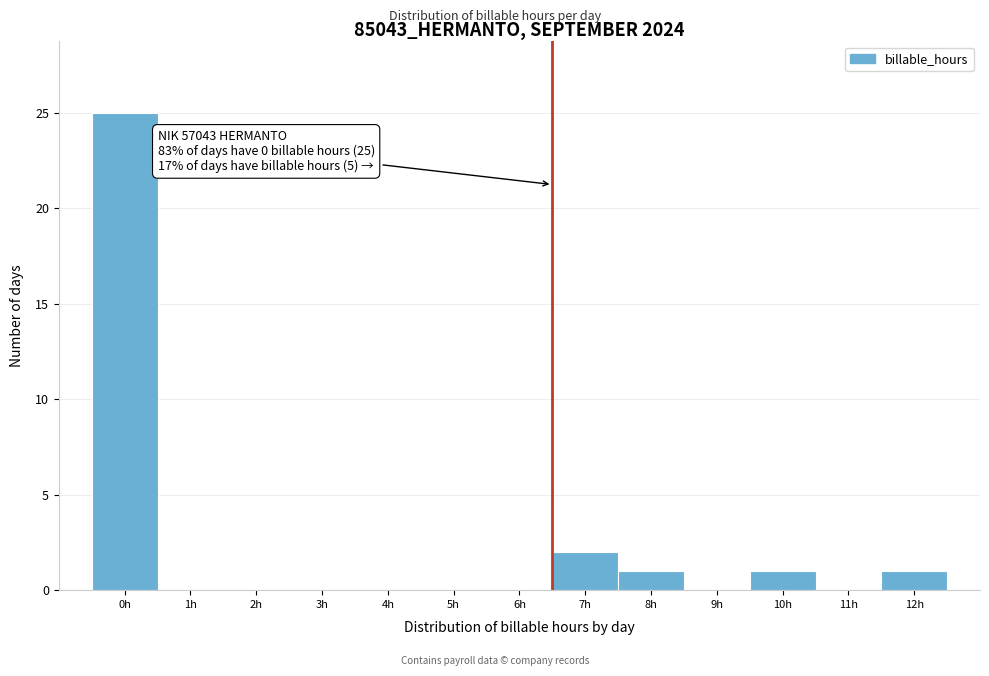

Reading left to right, list all the values displayed in this chart.

0h=25	1h=0	2h=0	3h=0	4h=0	5h=0	6h=0	7h=2	8h=1	9h=0	10h=1	11h=0	12h=1